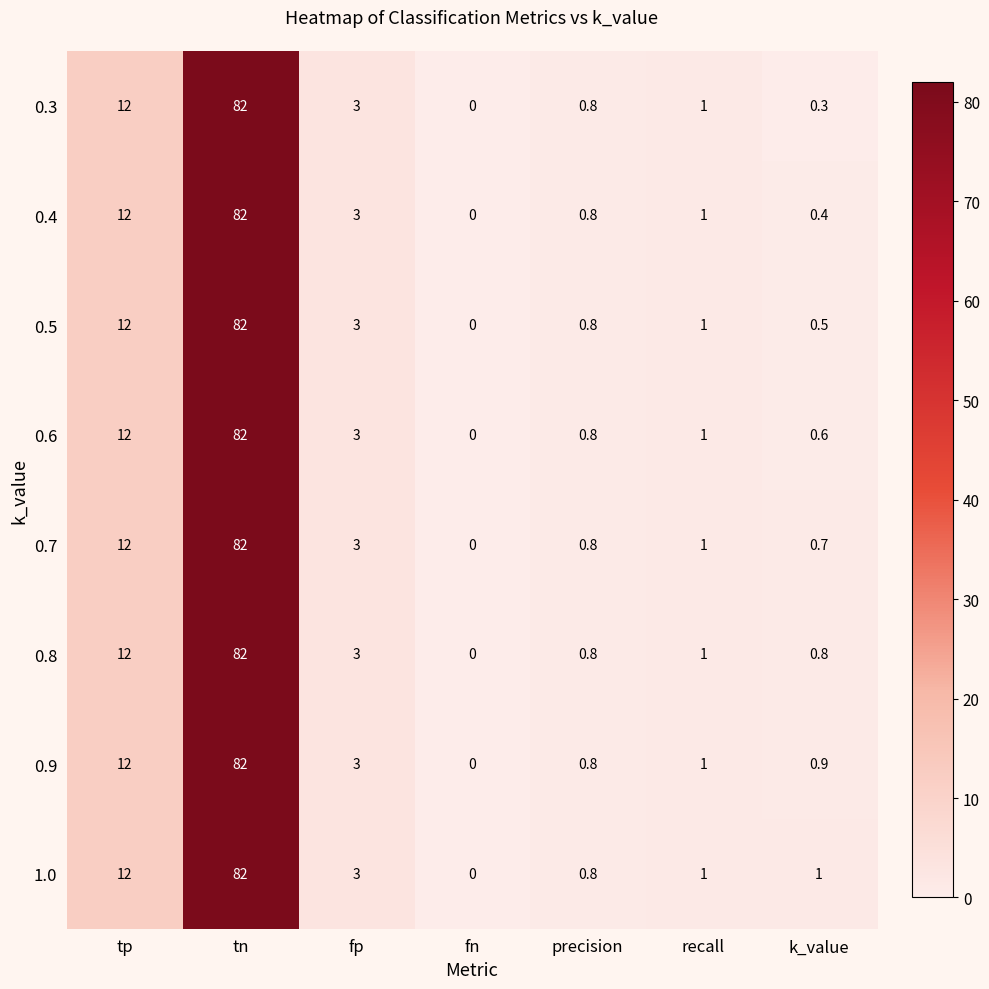

The value of 0.4 at tn is 116.9. True or false?

False